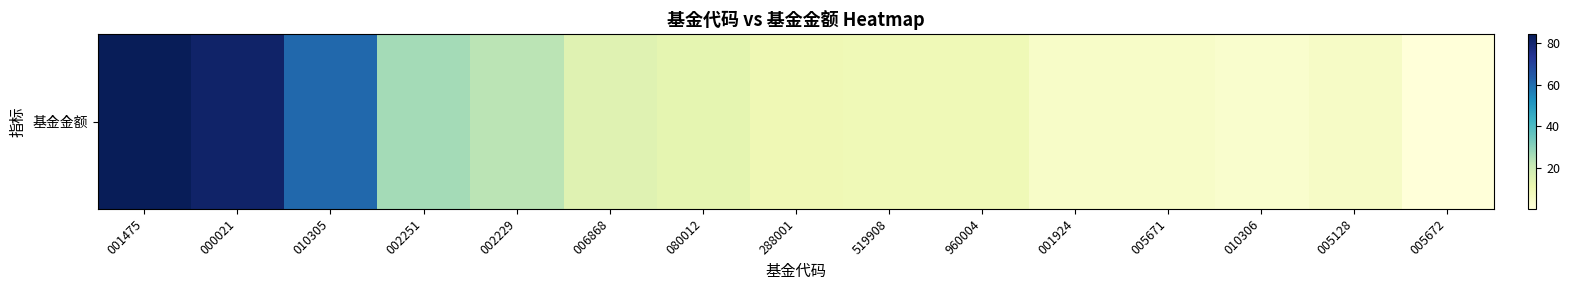

Rank the categories by value from lowest to highest.

005672, 010306, 001924, 005671, 005128, 519908, 960004, 288001, 080012, 006868, 002229, 002251, 010305, 000021, 001475